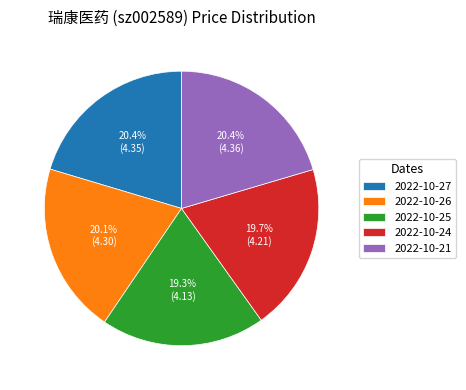

How many segments does this pie chart have?

5